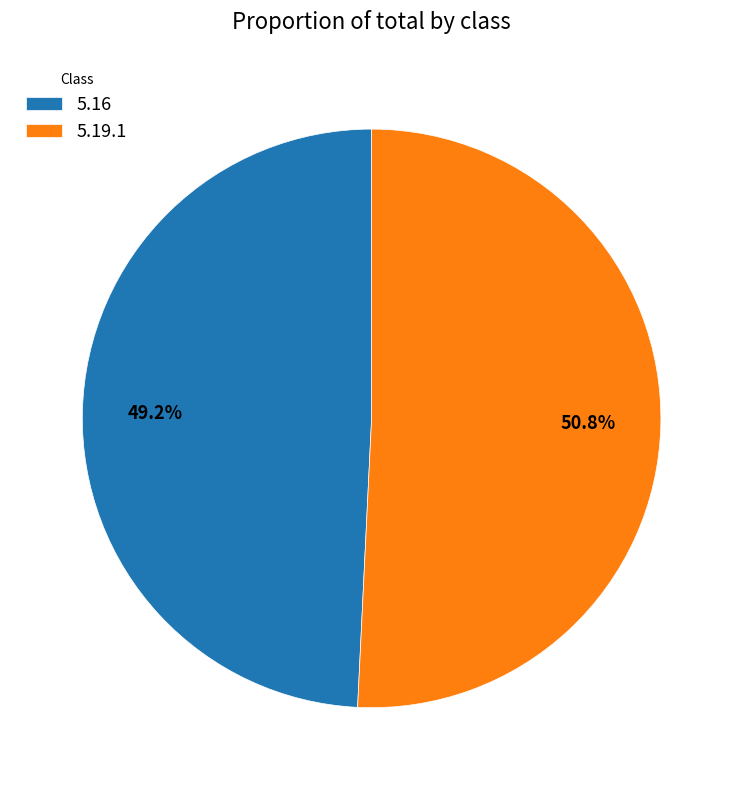

How many segments does this pie chart have?

2